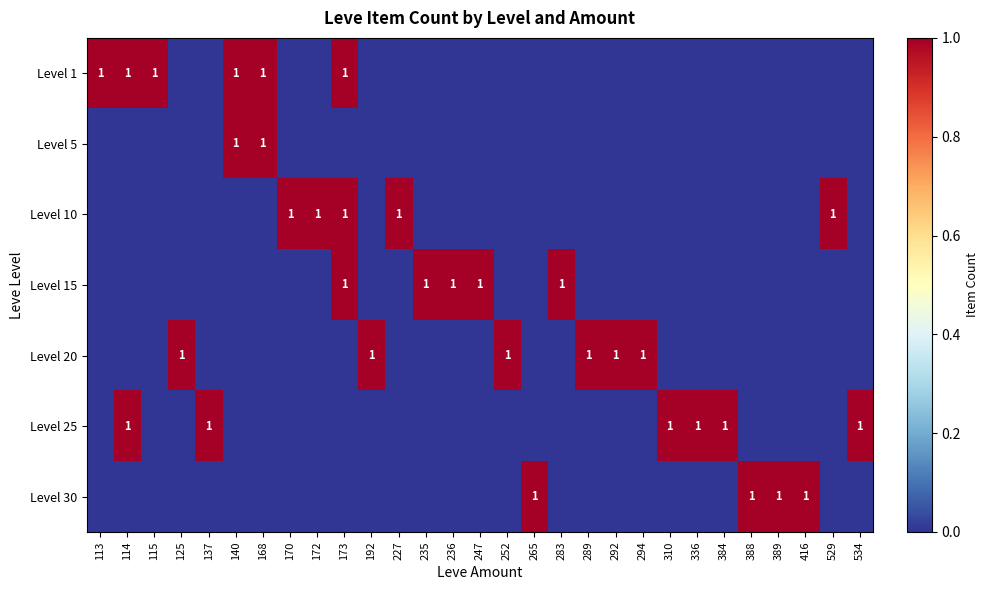

True or false: Level 20 has a value of 0 at 192.

False